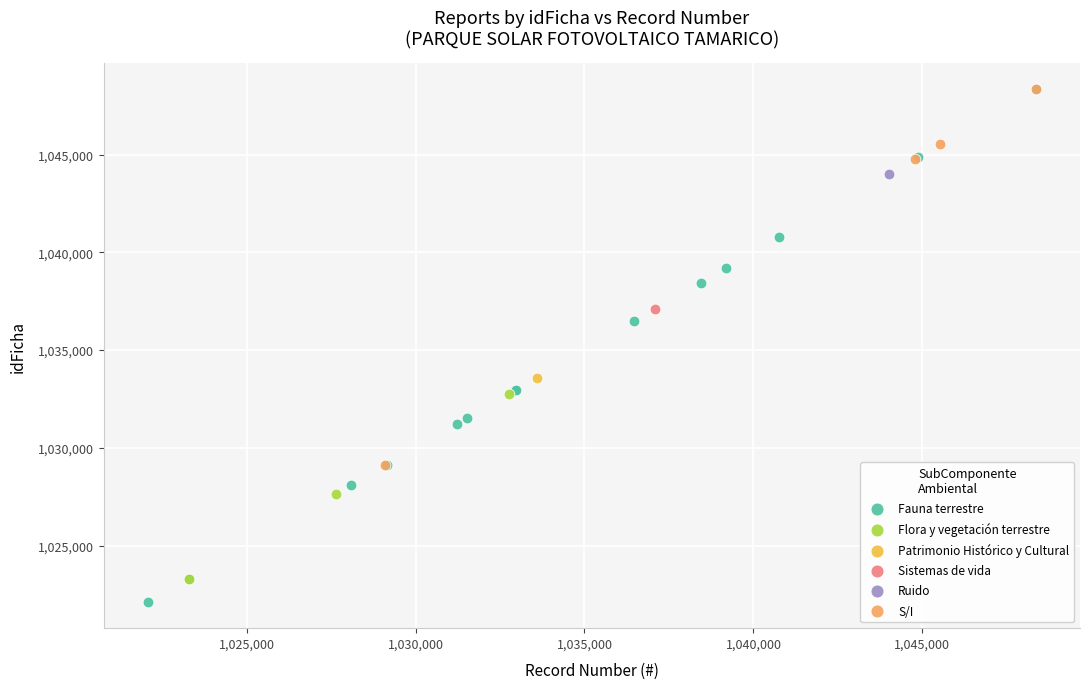

What are all the series names shown in the legend?

Fauna terrestre, Flora y vegetación terrestre, Patrimonio Histórico y Cultural, Sistemas de vida, Ruido, S/I